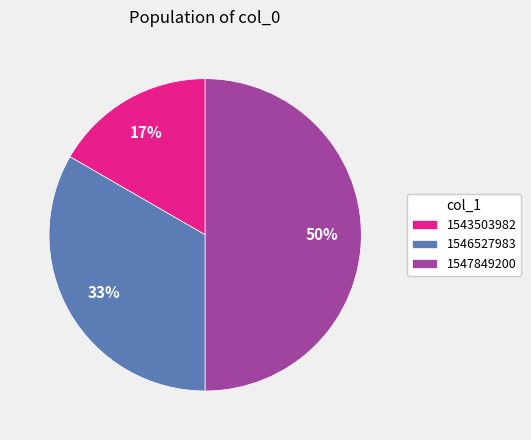

Is the sum of 1547849200 and 1546527983 greater than half?

Yes